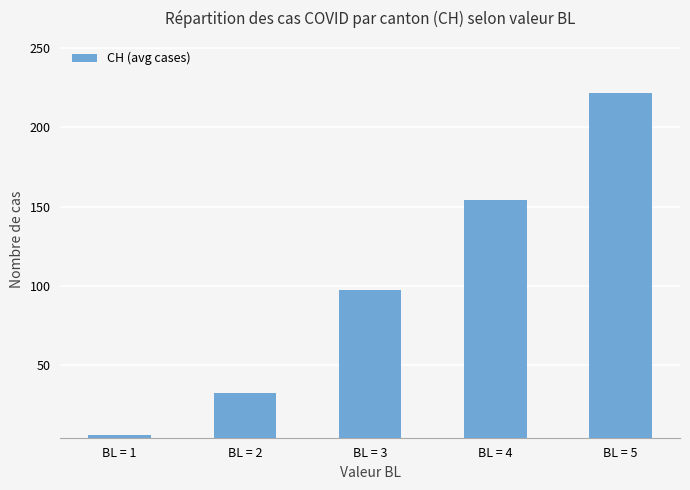

Which label corresponds to the largest value in the chart?

BL = 5